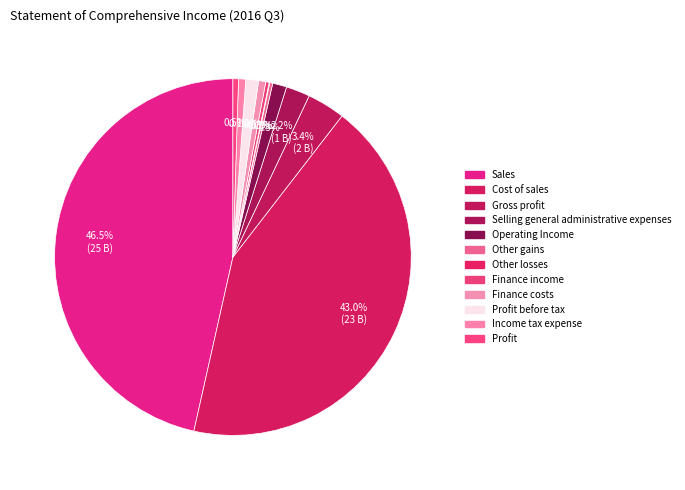

Which slice is the smallest?

Other losses